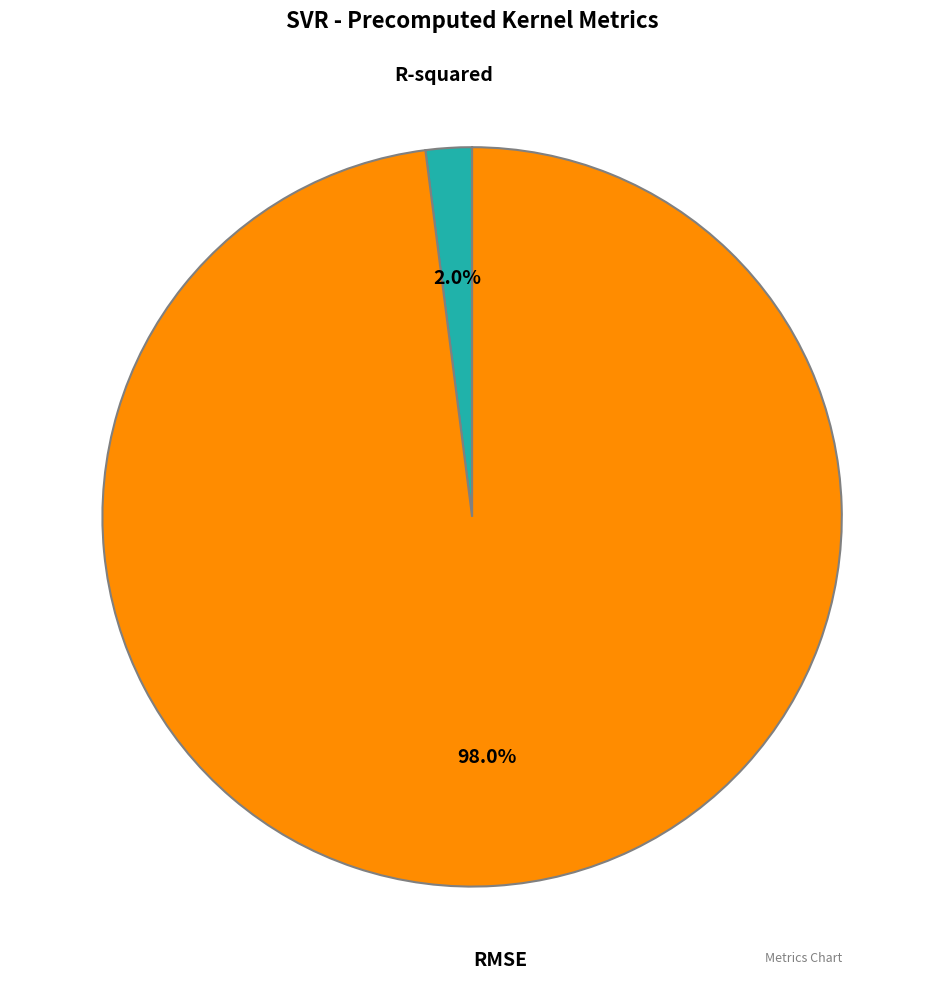

To the nearest percent, what is the average slice percentage?

50%